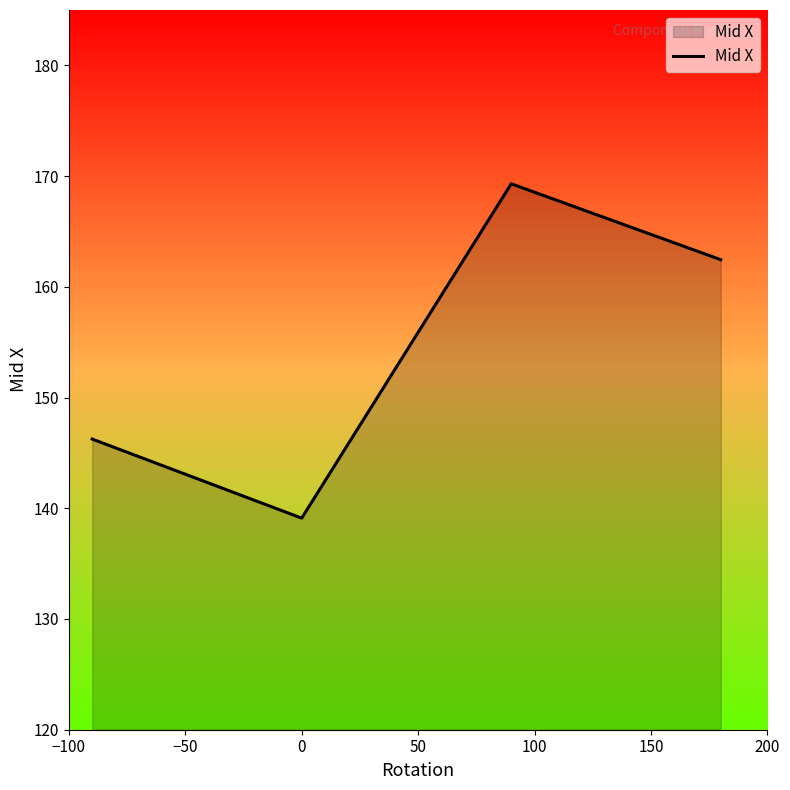

What is the difference between the second highest and second lowest values?

16.2